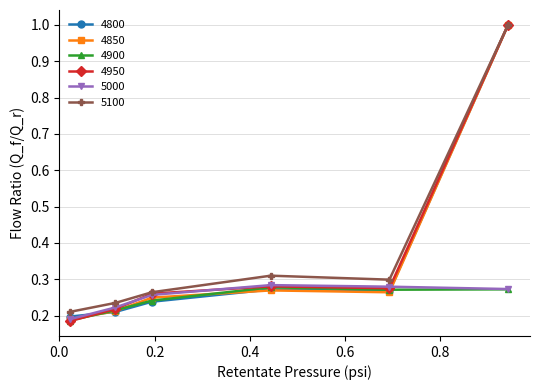

What are all the series names shown in the legend?

4800, 4850, 4900, 4950, 5000, 5100